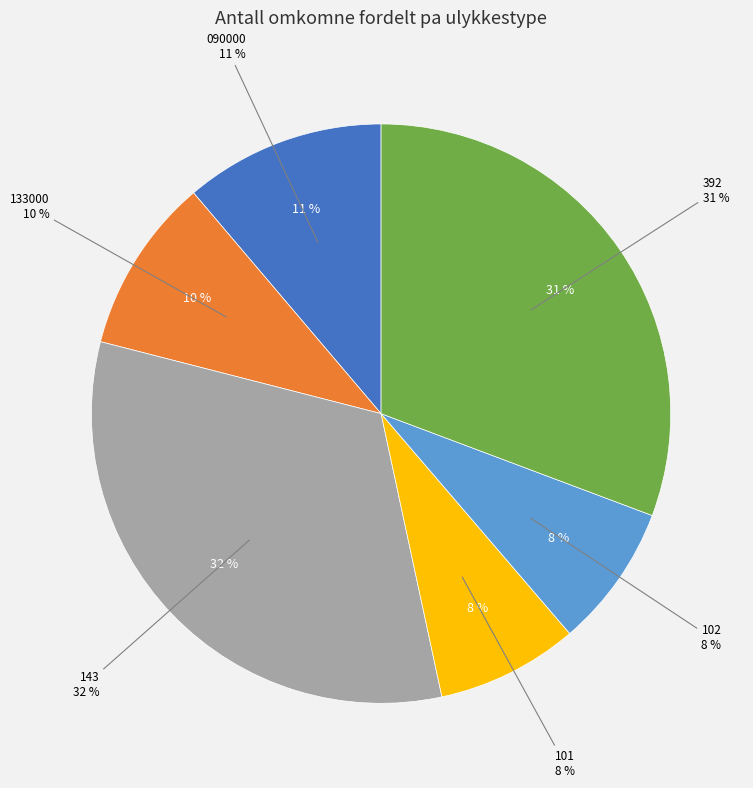

How many slices are in this pie chart?

6